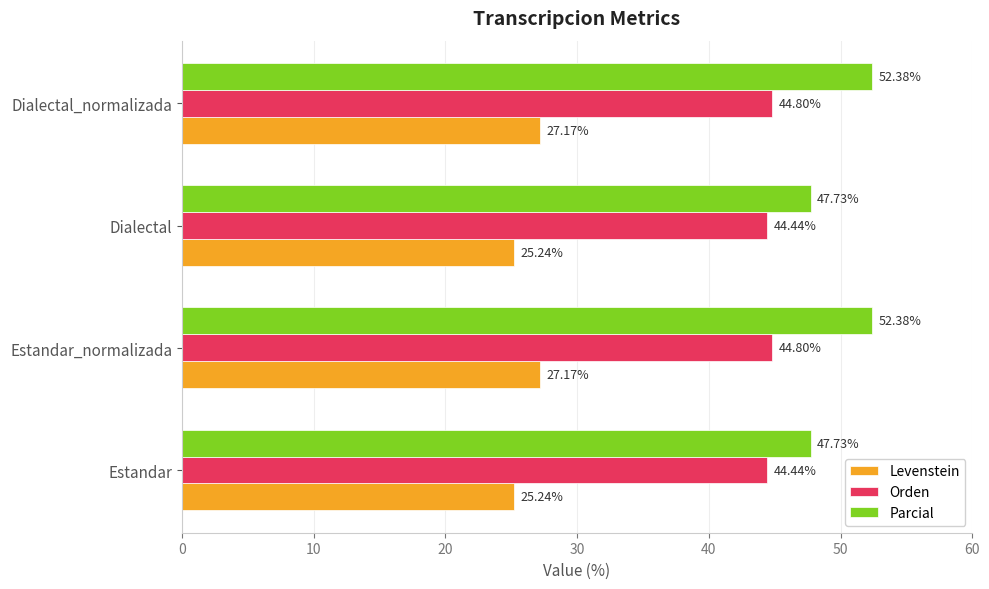

At how many categories does at least one series exceed 34?

4